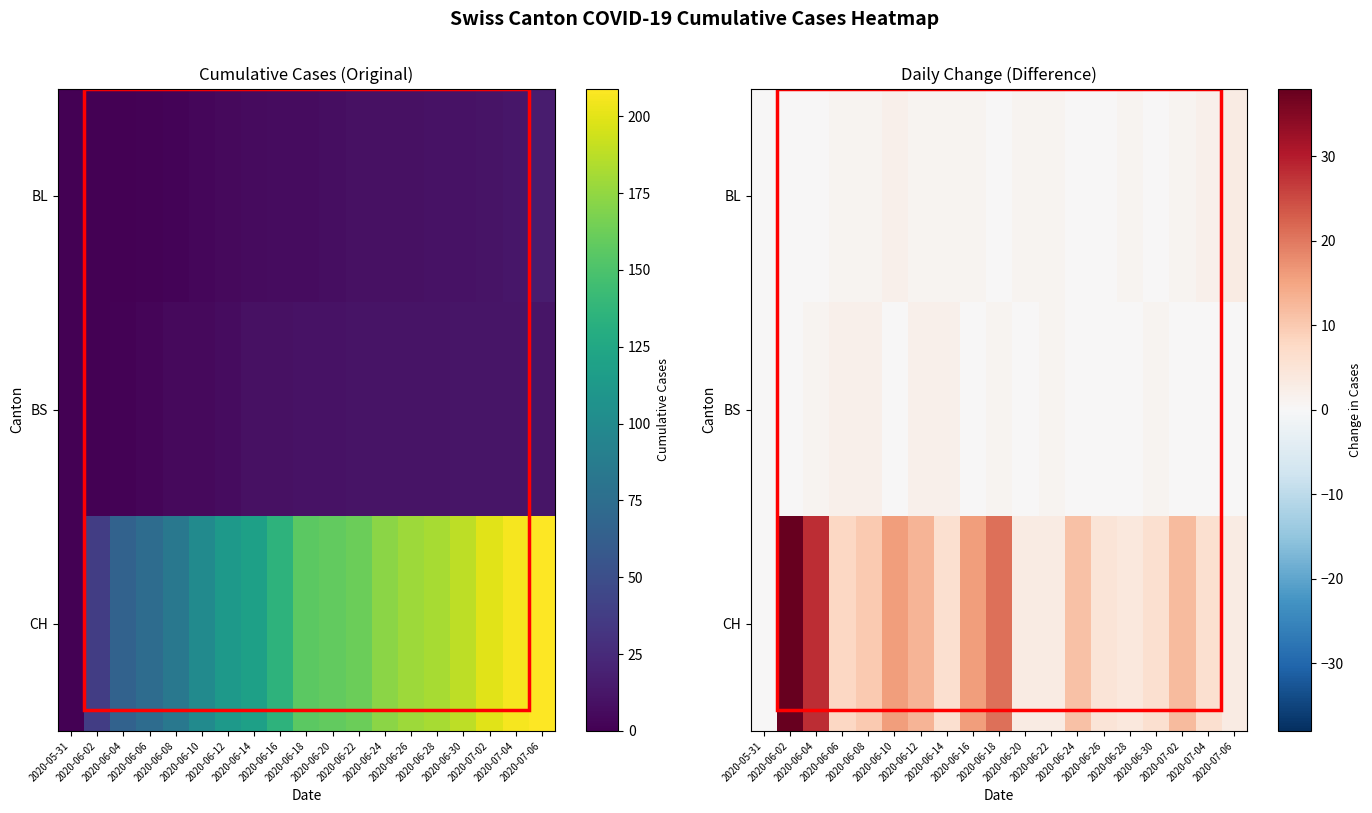

Count the BL values in the range 0 to 1.

16